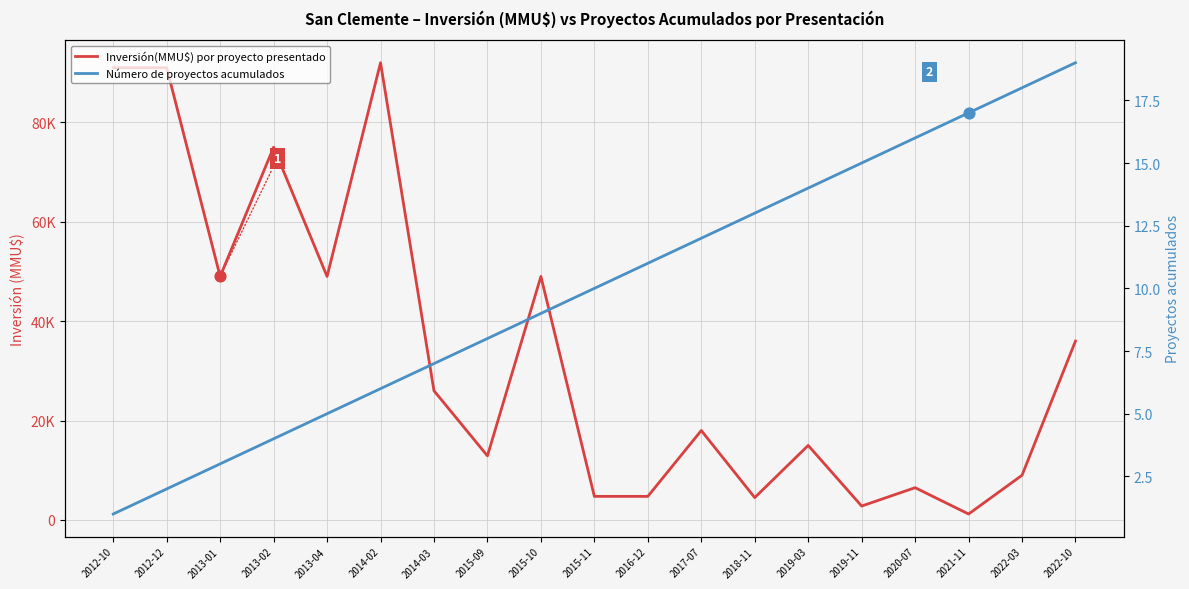

Which series contains the lowest Y value?

Número de proyectos acumulados